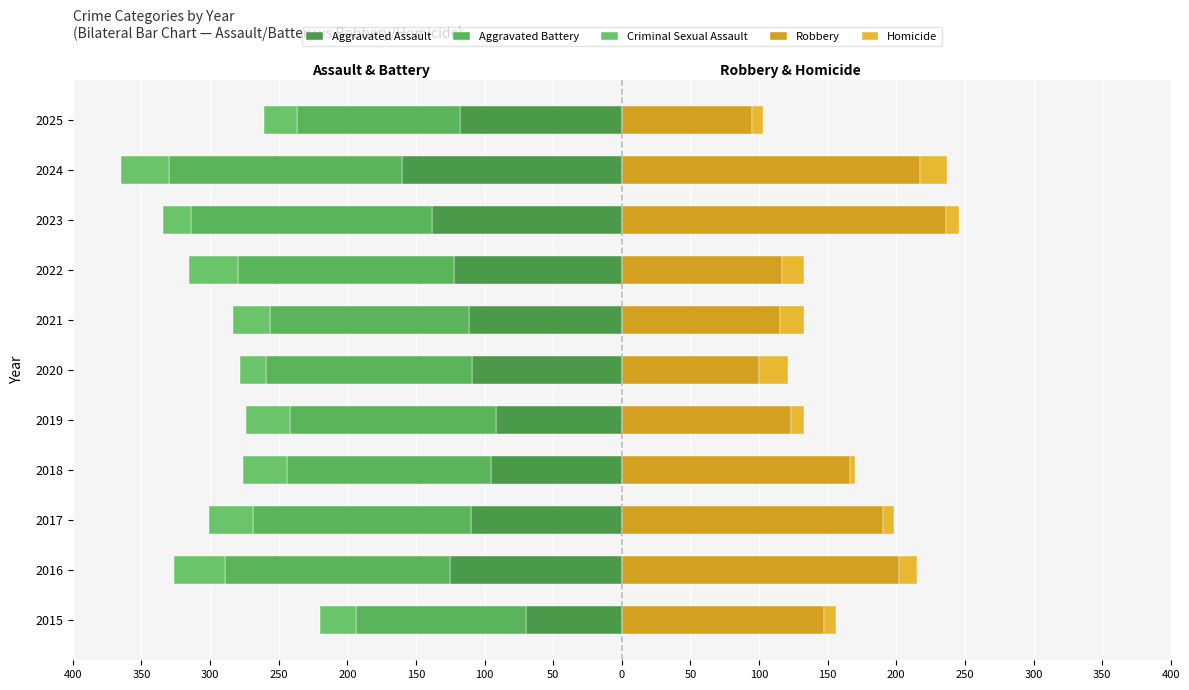

Is it true that Robbery equals 34 at 2021?

False